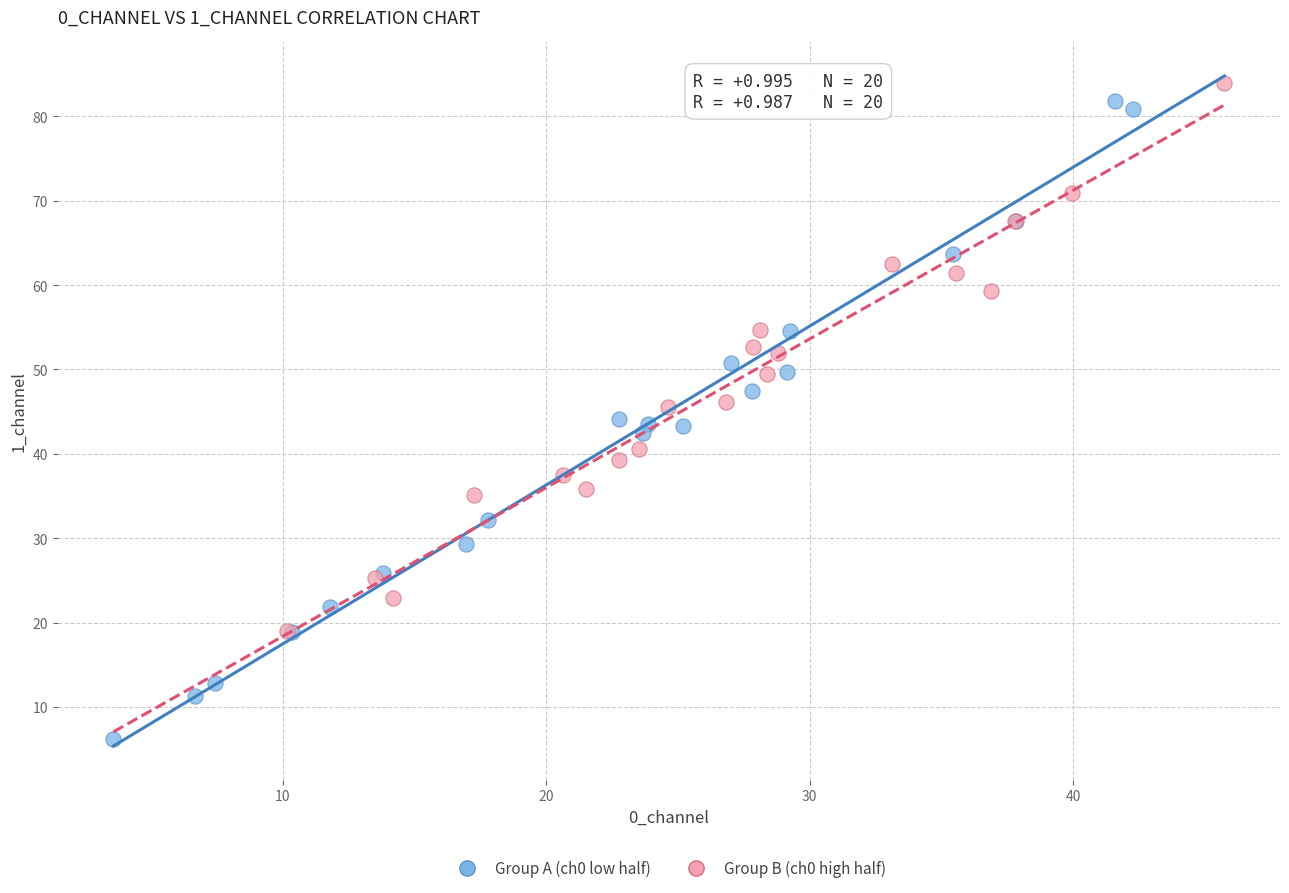

Which series has the largest Y range (max minus min)?

Group A (ch0 low half)